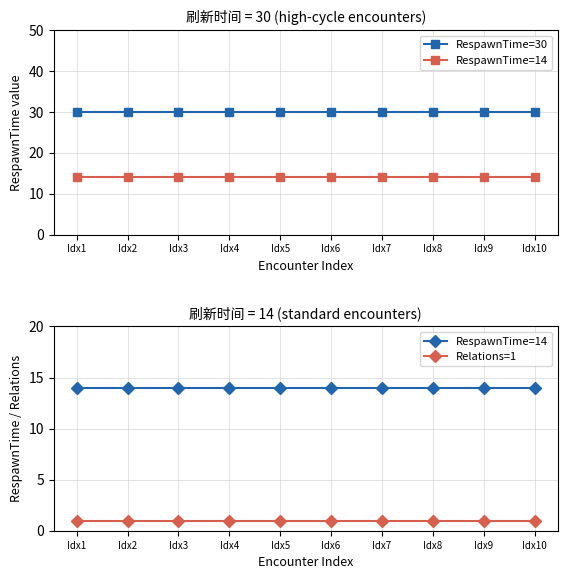

List the series in order of their overall mean, lowest first.

Relations=1, RespawnTime=14, RespawnTime=30